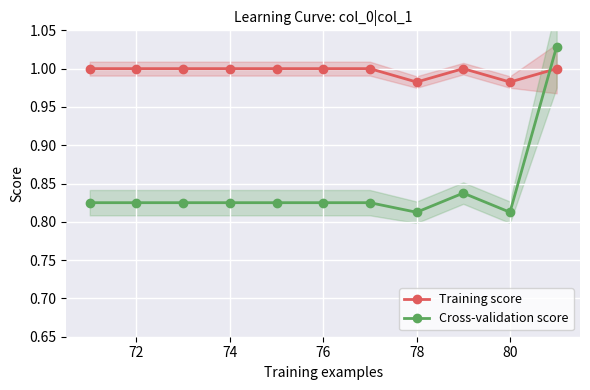

List the series in order of their peak value, highest first.

Cross-validation score, Training score